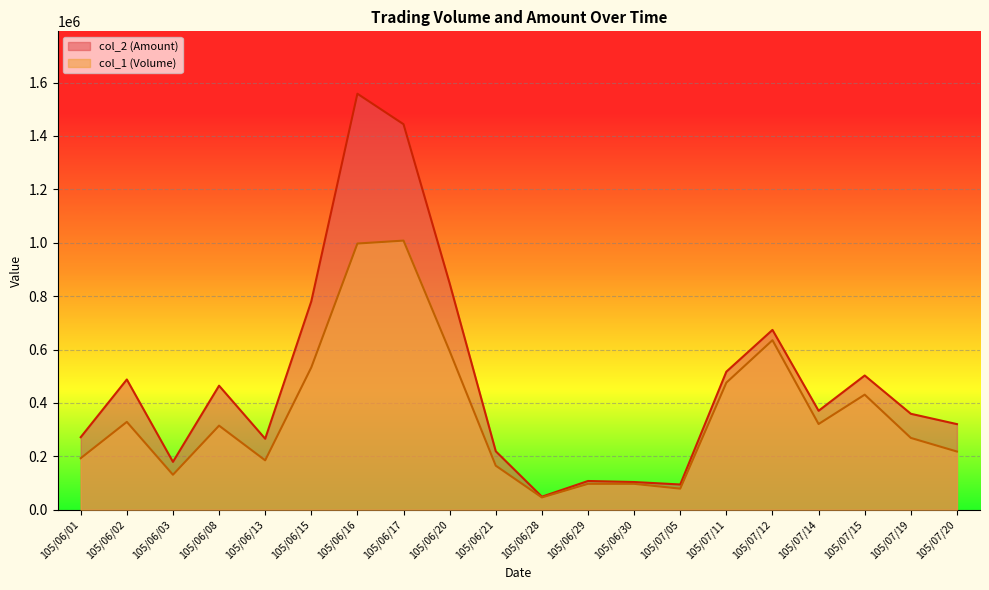

What is the sum of all col_1 (Volume) values?

7119000